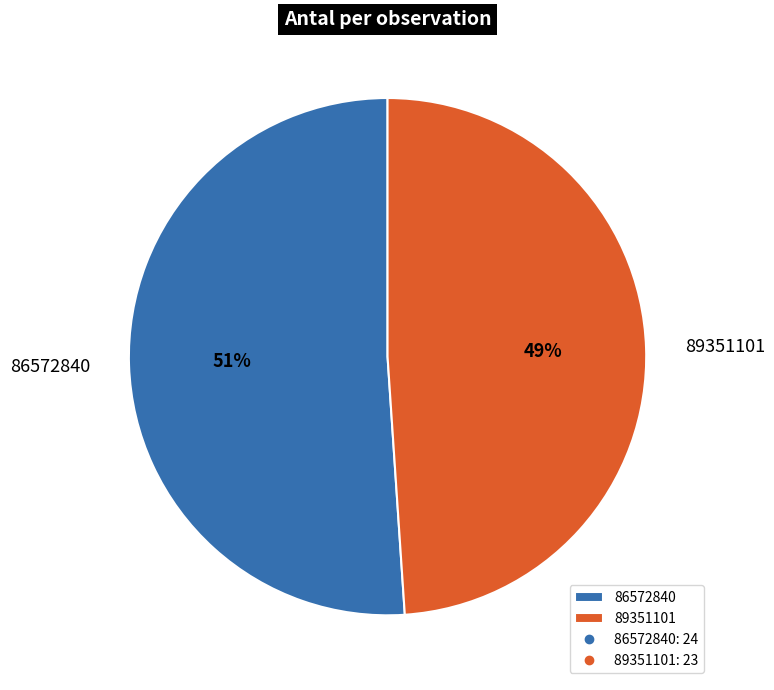

Which slice is the largest?

86572840